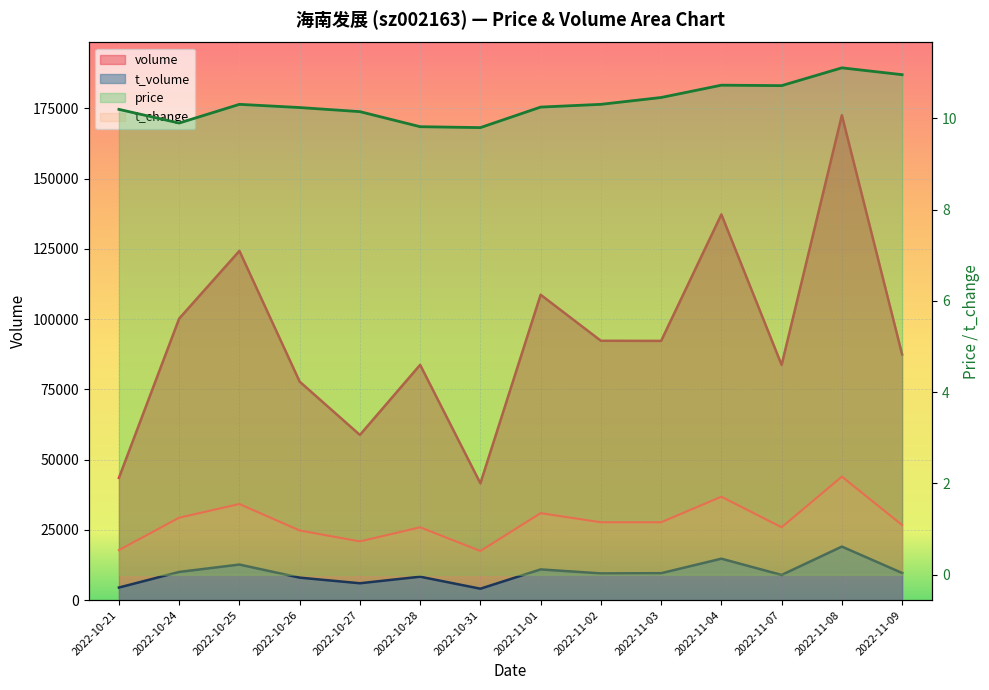

What are all the series names shown in the legend?

volume, t_volume, price, t_change